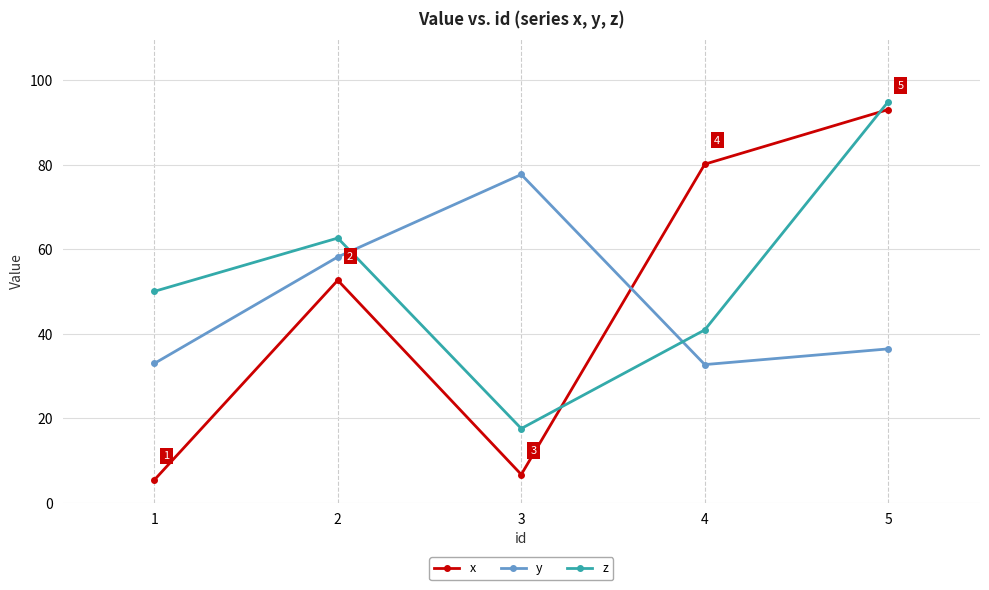

What is the minimum value for z?

17.5